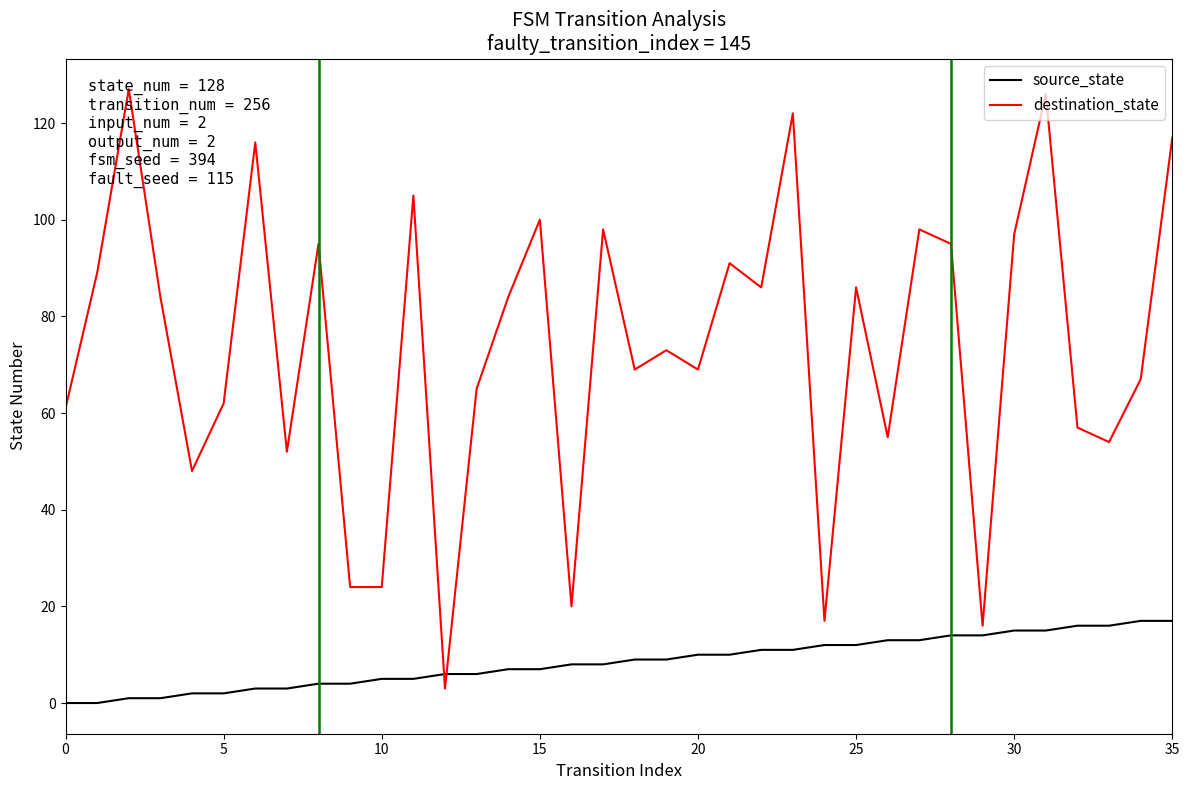

Is this an area chart (filled region under the line)?

No